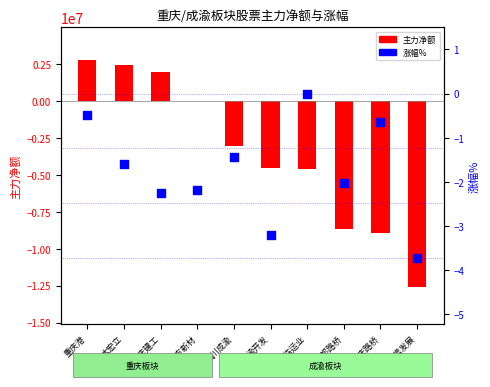

At how many categories does at least one series exceed -2011266?

10